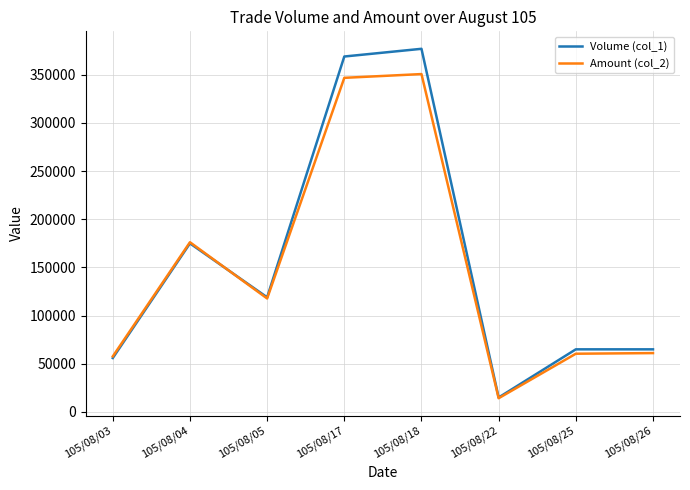

The value of Amount (col_2) at 105/08/25 is 60450. True or false?

True